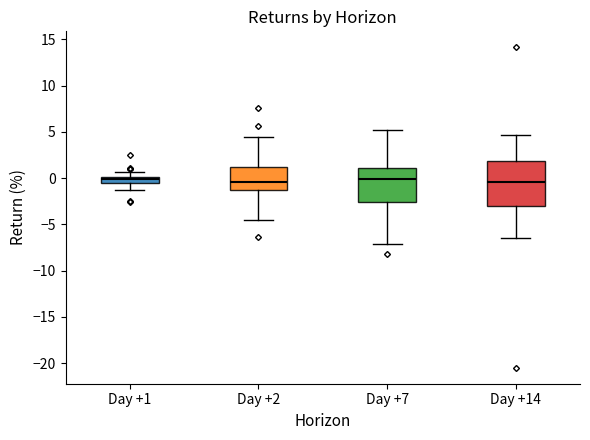

Where does the lower whisker of the box for Day +14 end on the y-axis? The values are not printed on the chart, so give them approximately, as read against the axis.

-6.5